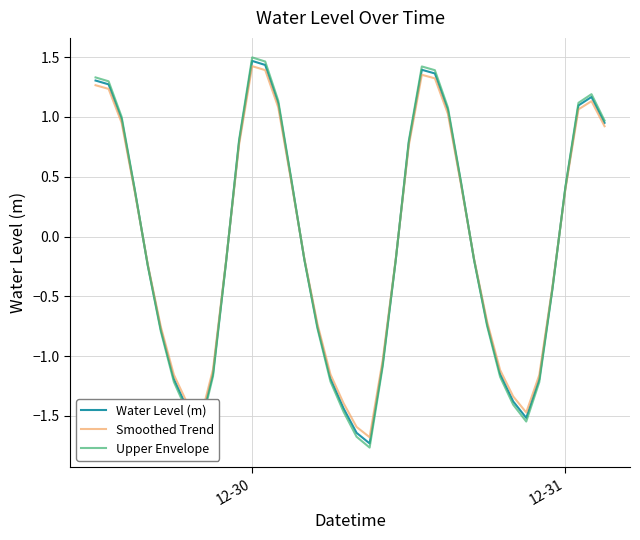

What is the average value of the Water Level (m) series?

-0.1